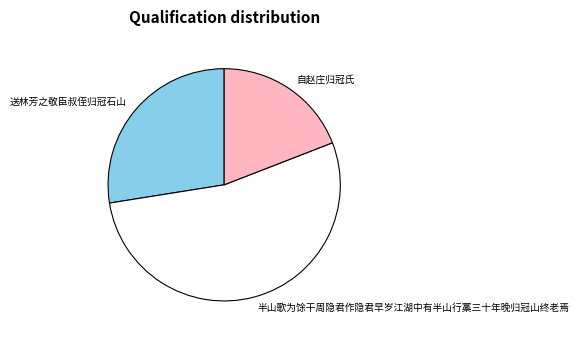

Is it true that 自赵庄归冠氏 is 19% of the pie?

True